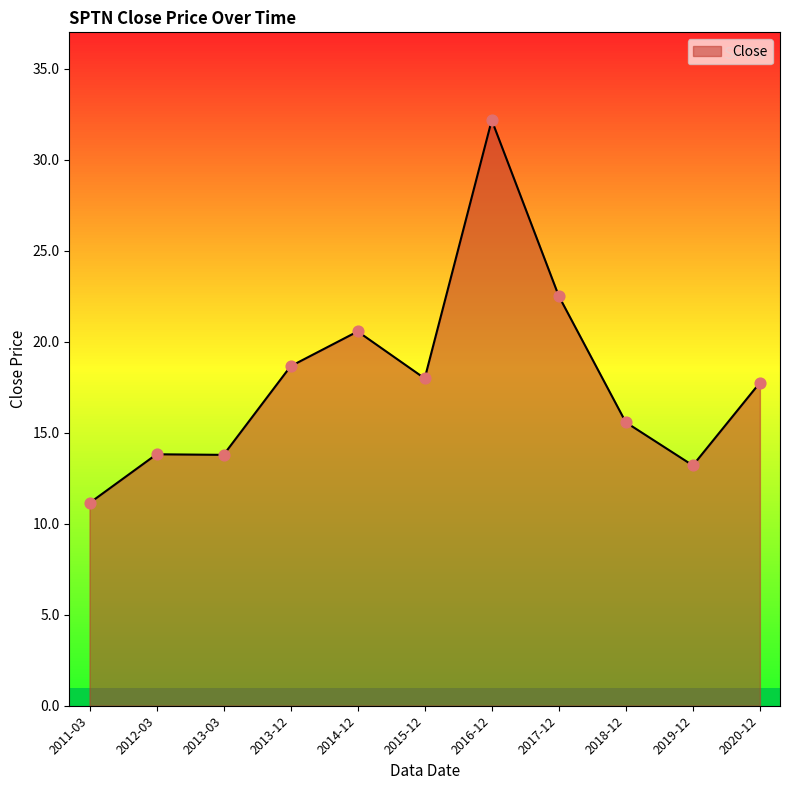

What is the change in value from 2014-12 to 2020-12?

-2.8